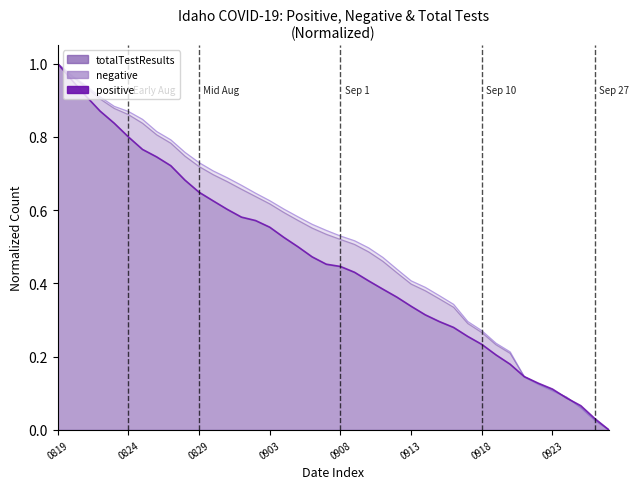

Between 20200822 and 20200909, which is larger?

20200822